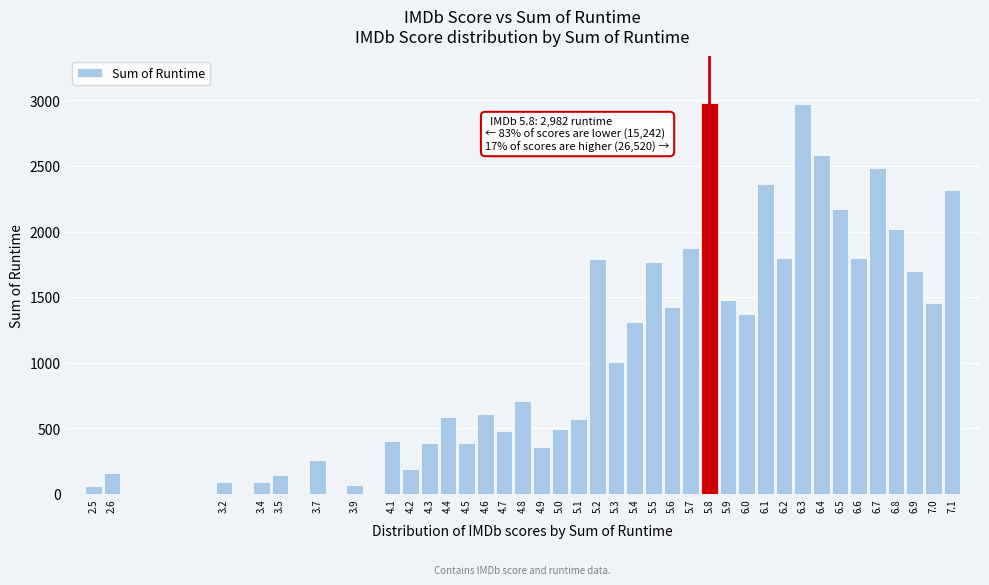

The value at 6.0 is 1374. True or false?

True